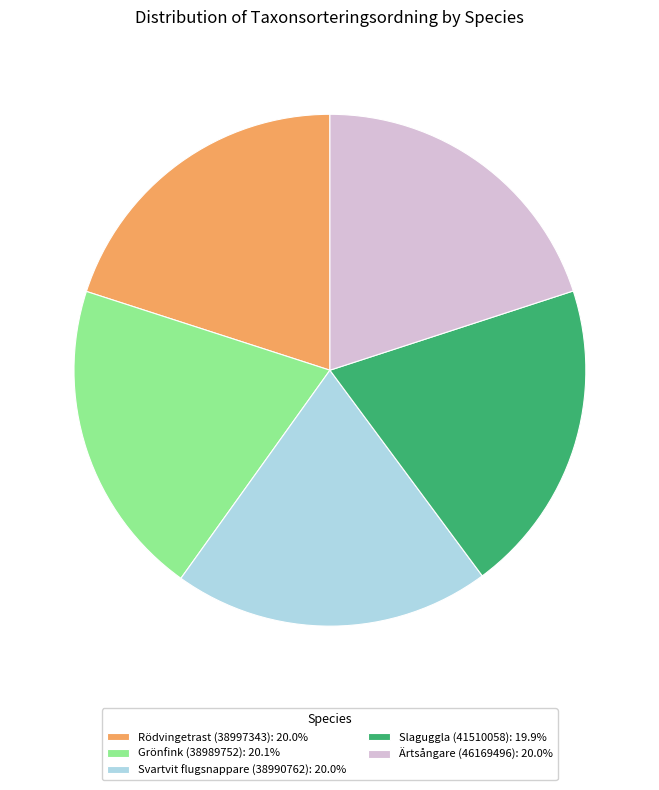

Count the number of slices in the pie.

5